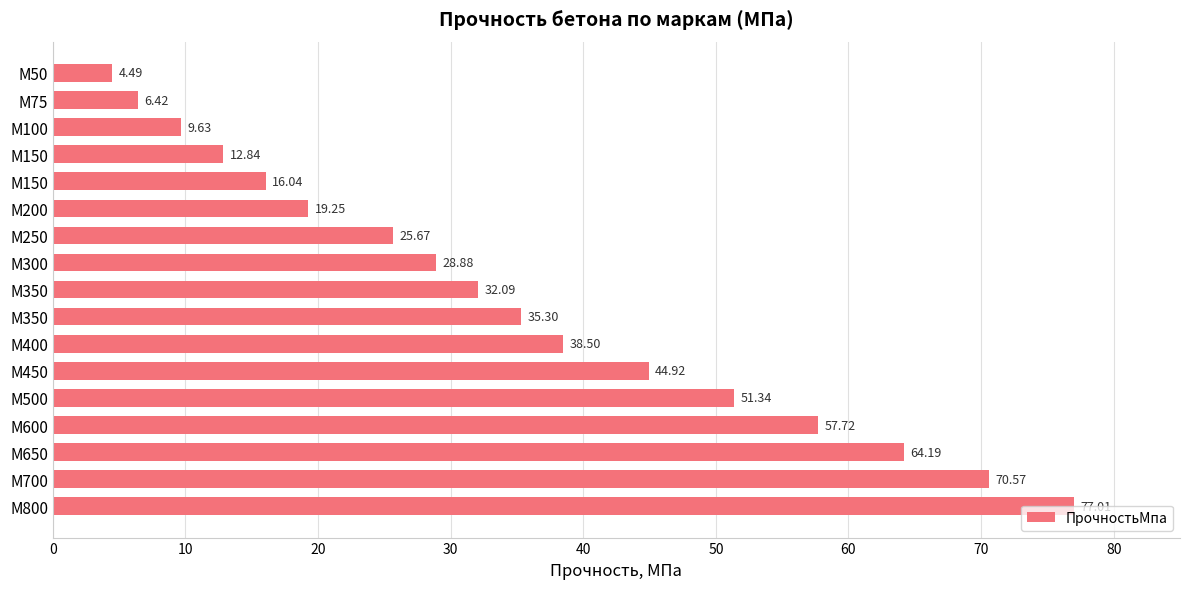

Does the chart contain any negative values?

No